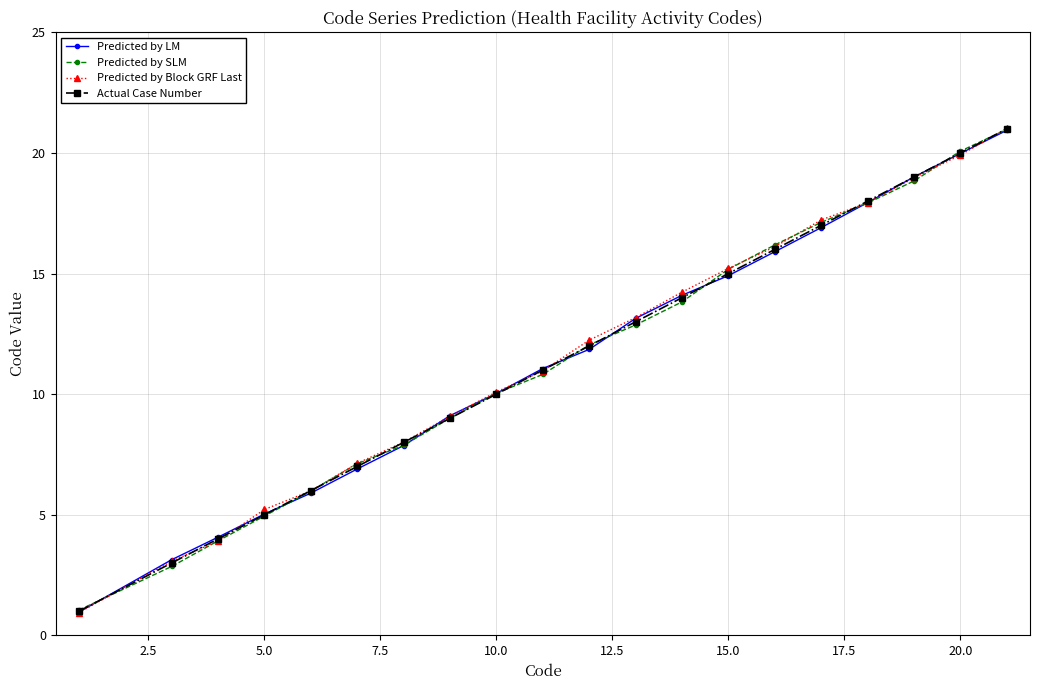

What are all the series names shown in the legend?

Predicted by LM, Predicted by SLM, Predicted by Block GRF Last, Actual Case Number